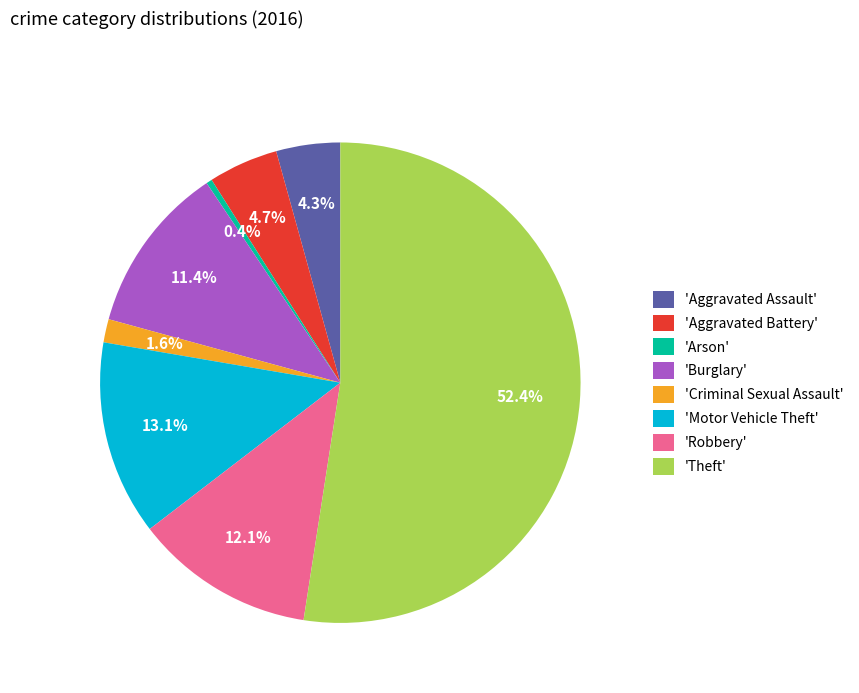

Which category accounts for the majority?

'Theft'